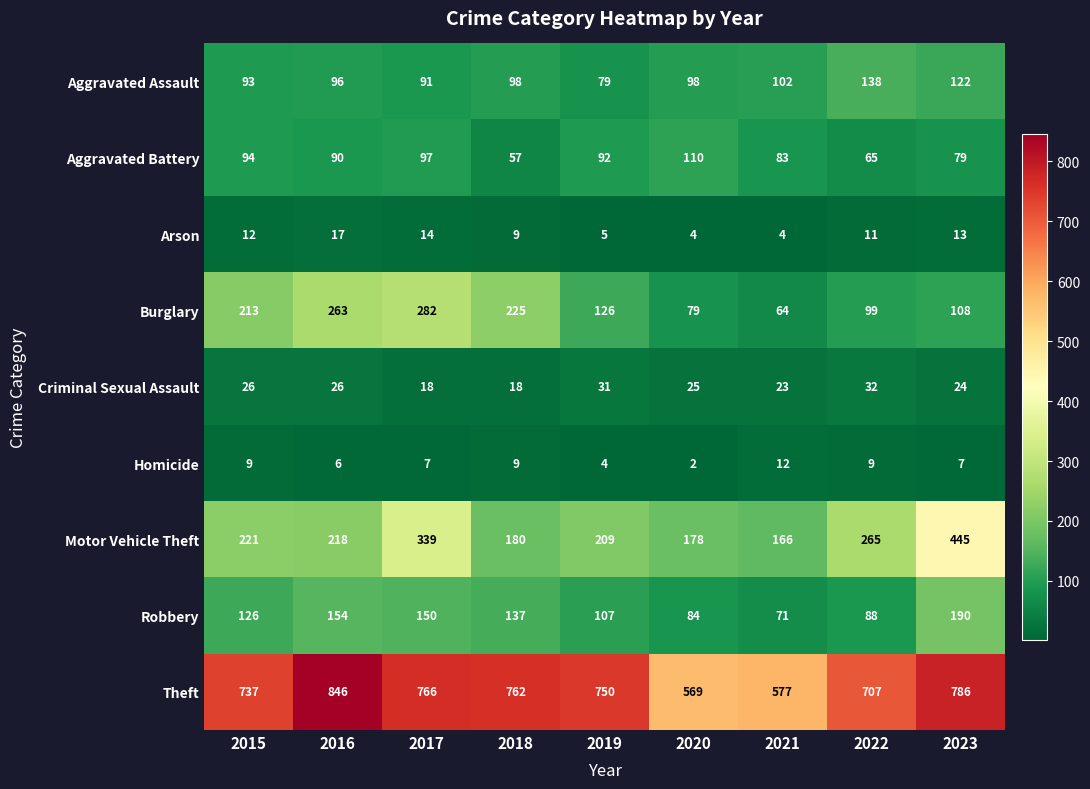

What is the minimum value for Criminal Sexual Assault?

18